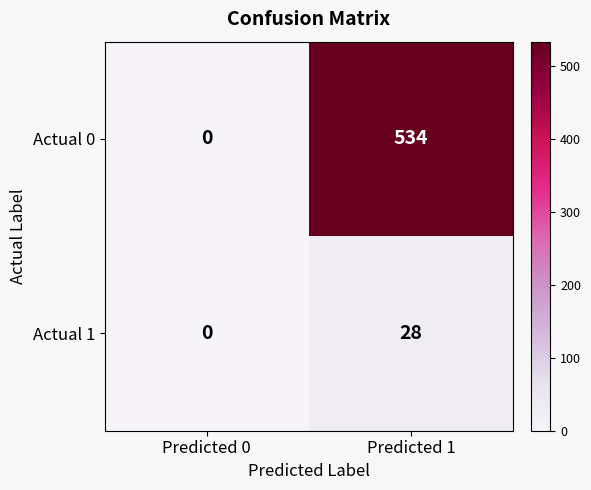

Rank the series by their average value, from highest to lowest.

Actual 0, Actual 1